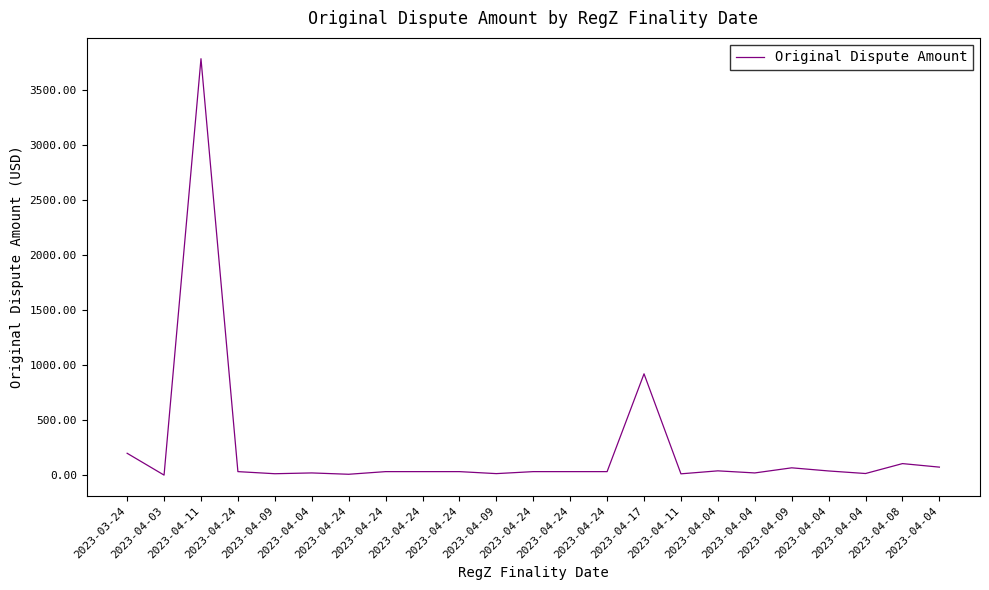

Read the value at 2023-03-24.

199.9